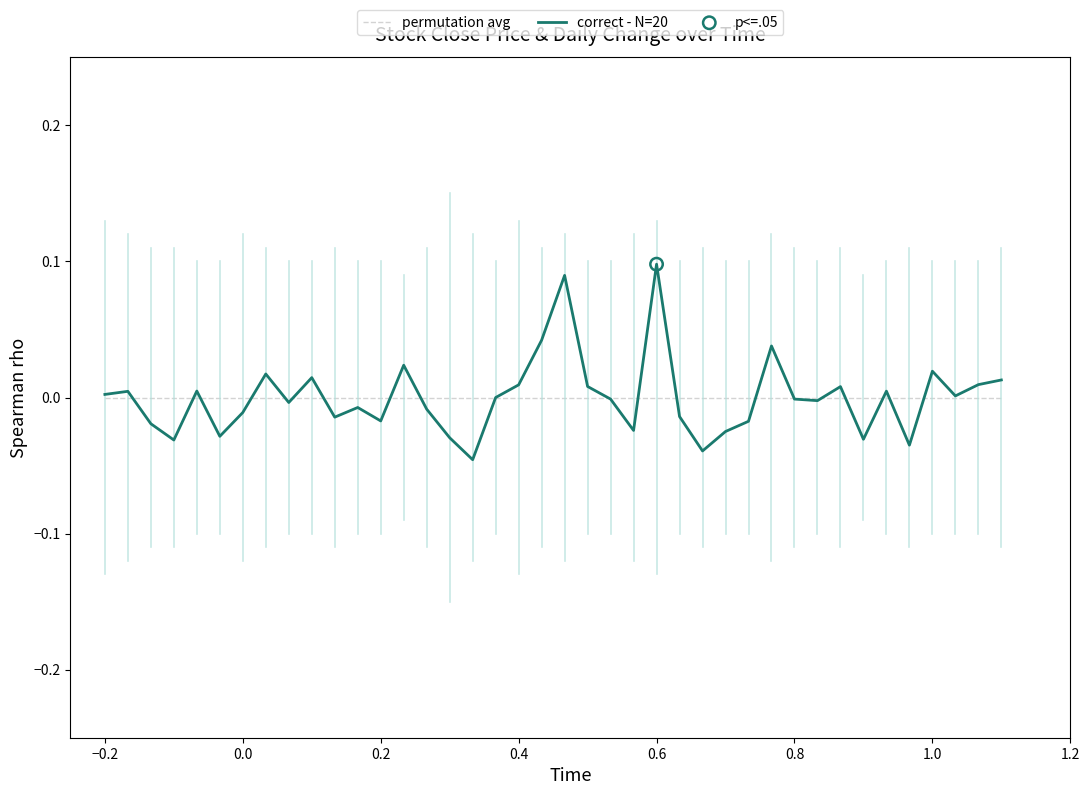

Which series has the widest spread of values?

correct - N=20